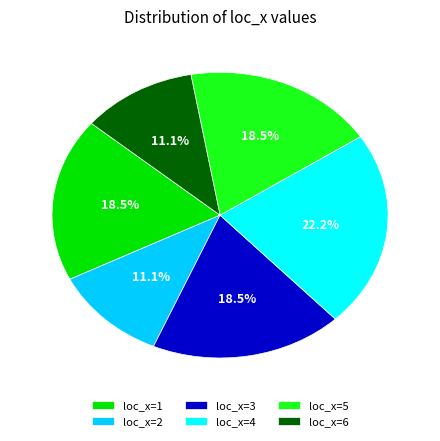

Which category has the biggest portion of the pie?

loc_x=4